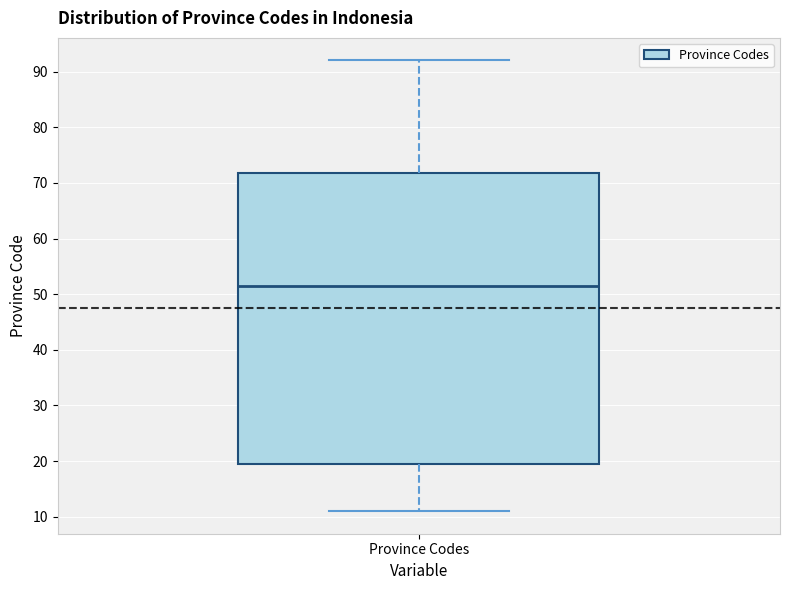

Read this box plot against the y-axis: the position of the median line, the range covered by the box, and the ends of both whiskers. The values are not printed on the chart, so give them approximately, as read against the axis.

median 52, box 20 to 72, whiskers 11 to 92